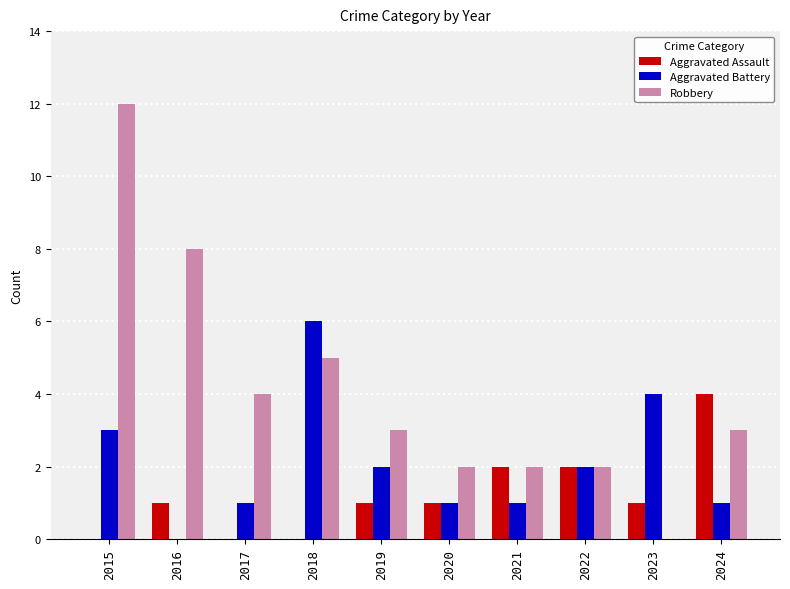

What is the sum of the Aggravated Battery values at 2018 and 2022?

8